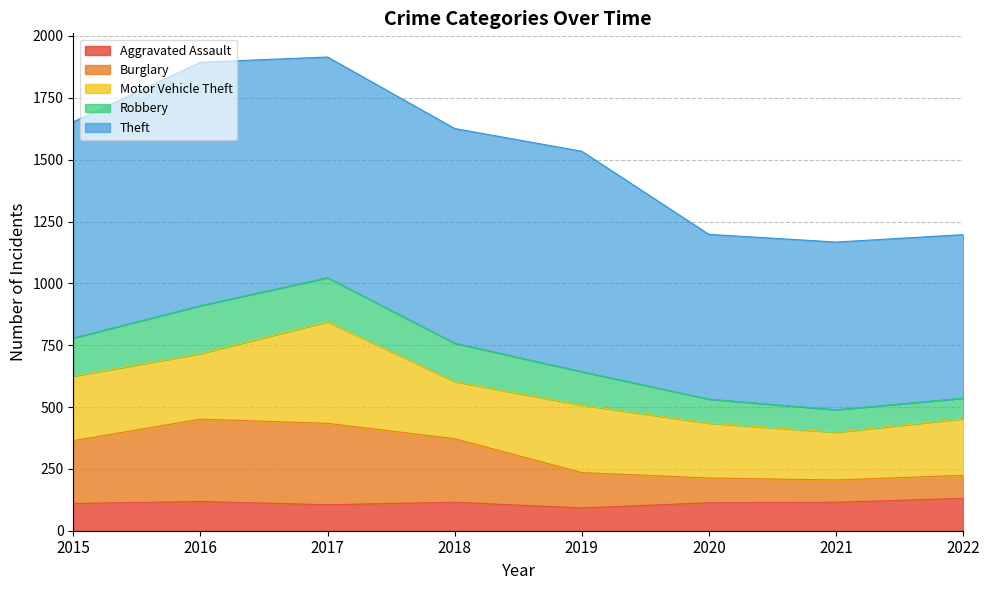

What is the value of the Burglary point at the 8th from the left?

224